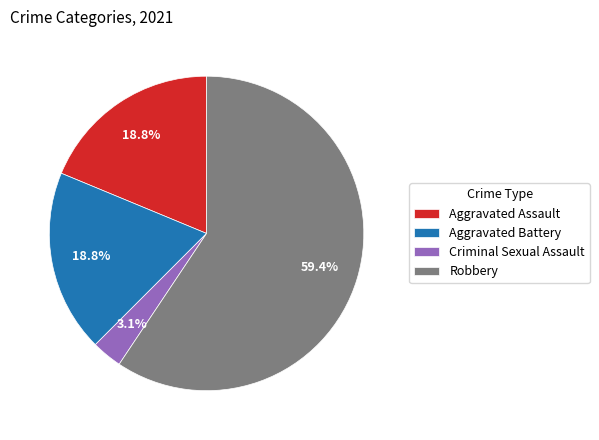

Which category has the biggest portion of the pie?

Robbery